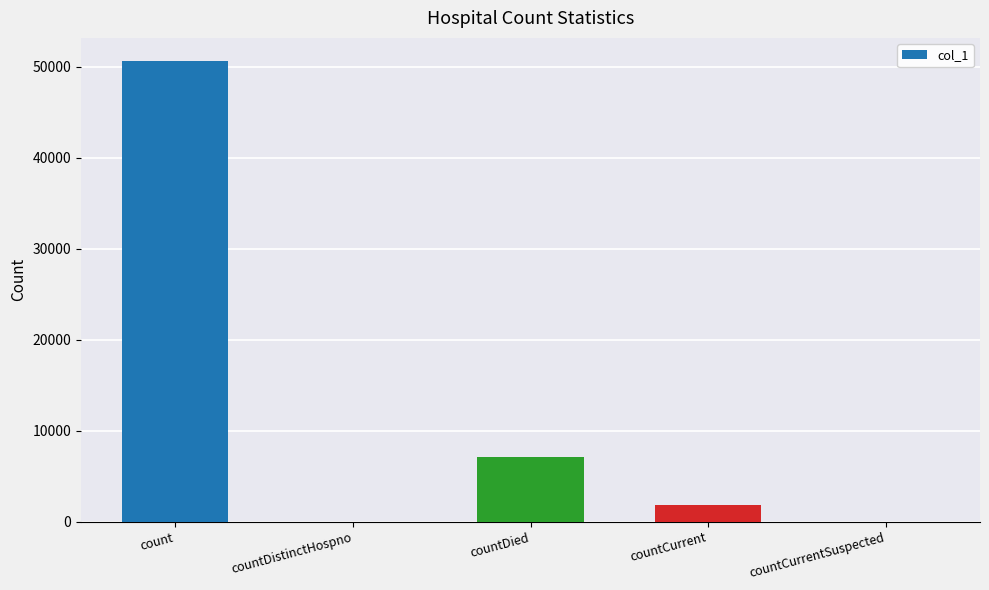

What is the change in value from count to countDistinctHospno?

-50615